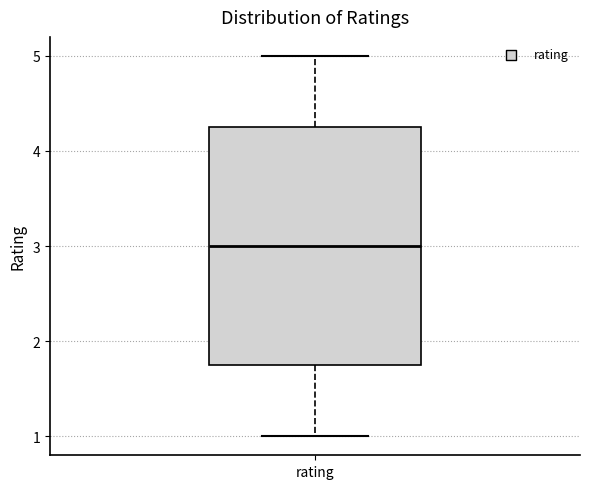

Transcribe this box plot: give where the median line is, the range the box spans, and where the two whiskers end, as read against the y-axis. The values are not printed on the chart, so give them approximately, as read against the axis.

median 3.0, box 1.8 to 4.3, whiskers 1.0 to 5.0